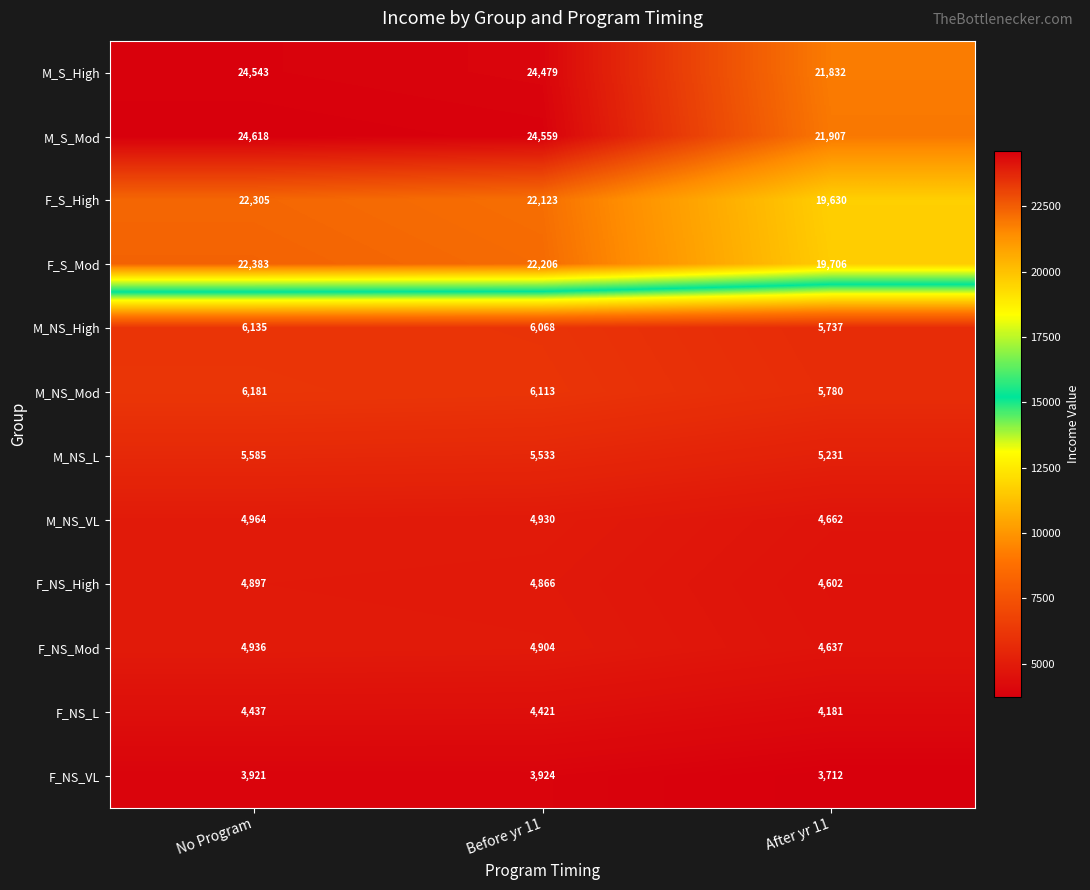

What is the total value across all series at After yr 11?

121617